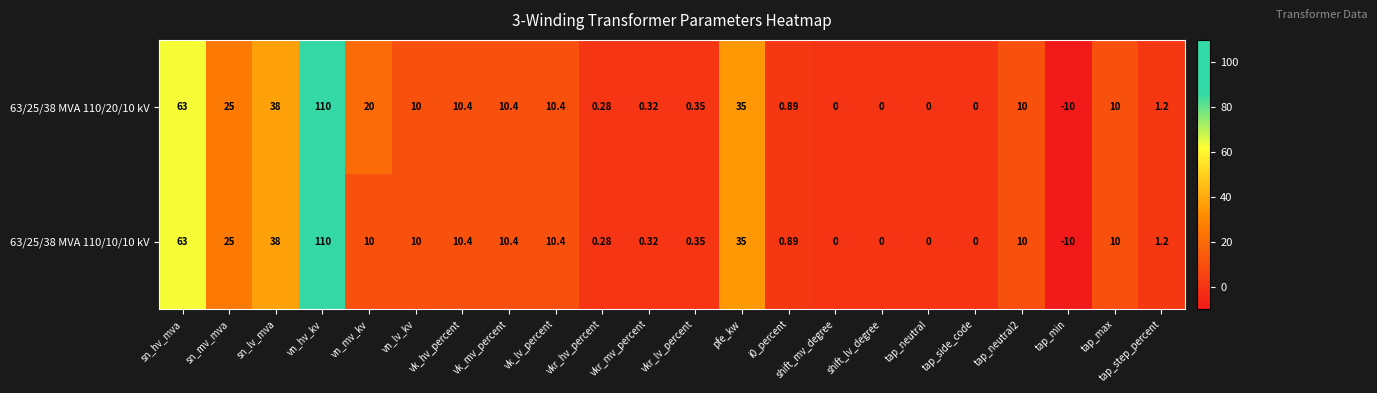

What is the total value across all series at sn_mv_mva?

50.0